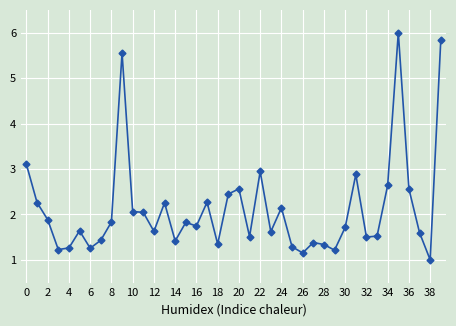

What is the value of the 34th point from the left?

1.5